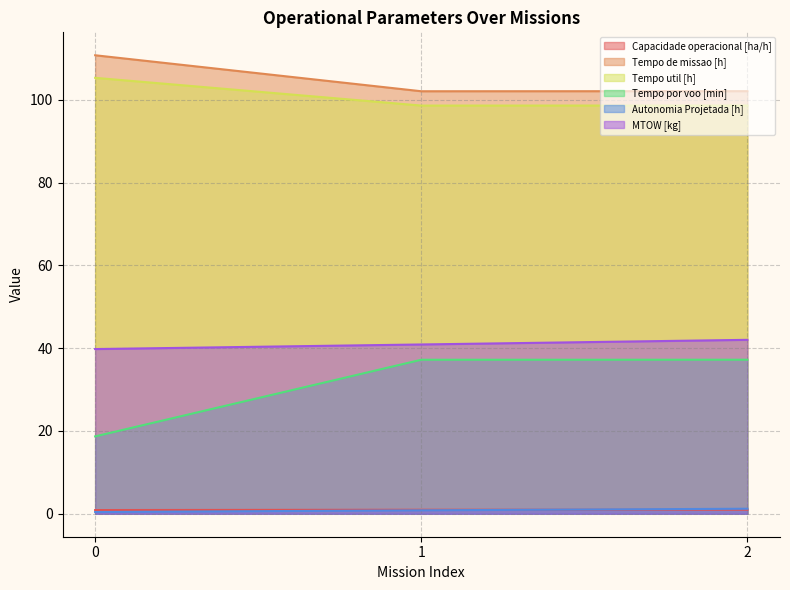

True or false: Autonomia Projetada [h] has a value of 1.8 at 2.

False